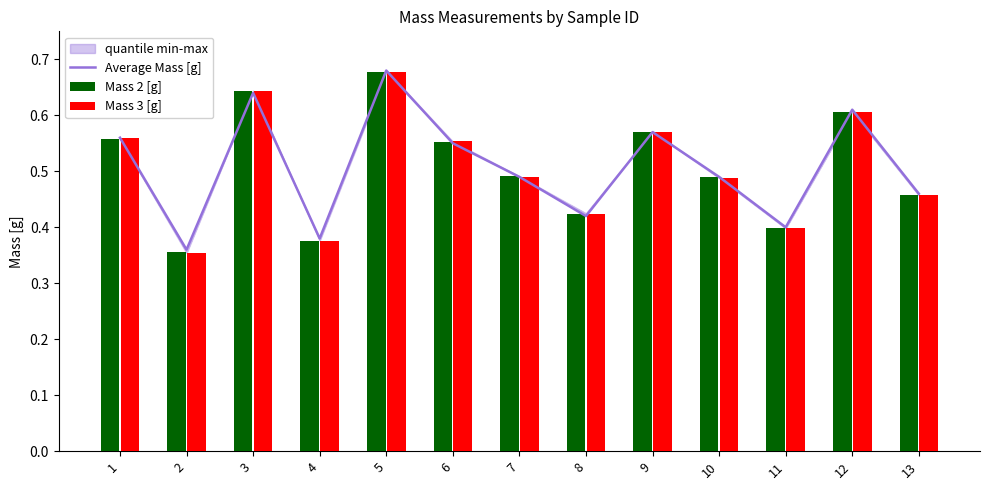

Count the Mass 2 [g] values in the range 0 to 1.

13